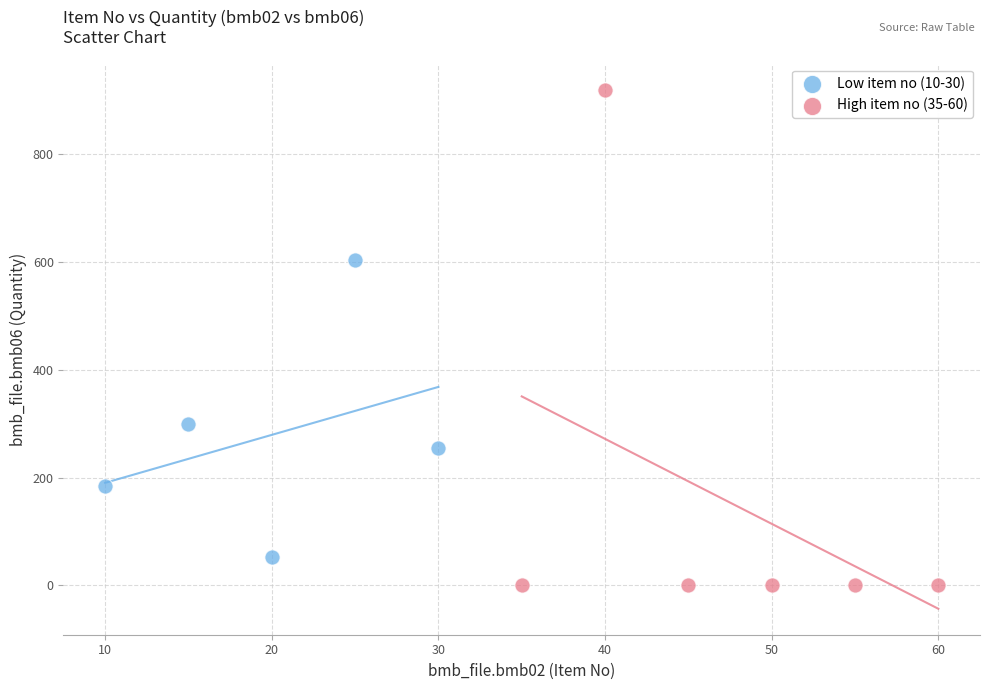

Which series reaches the minimum Y coordinate?

High item no (35-60)